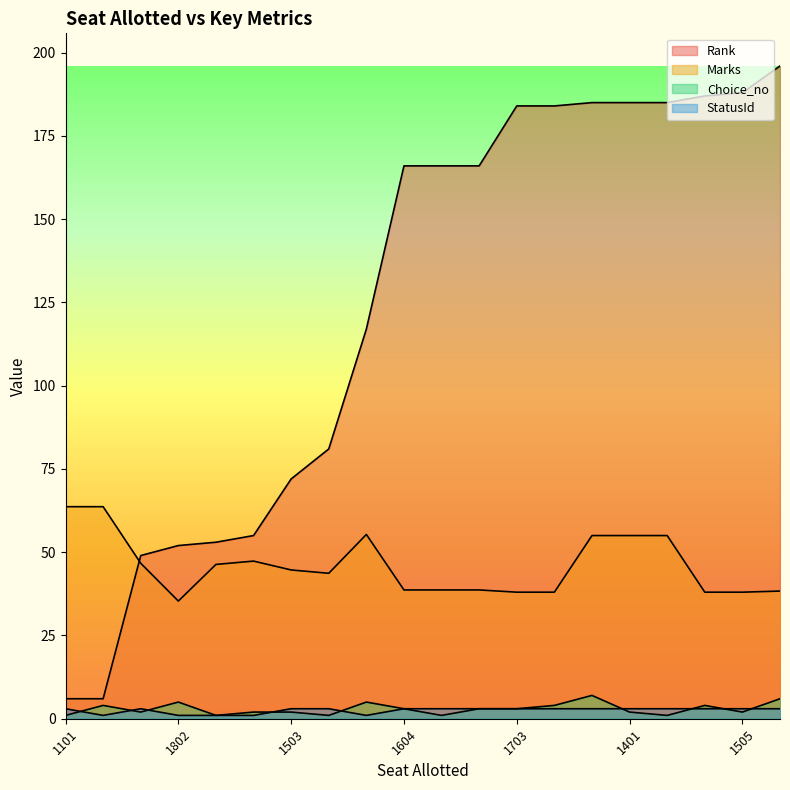

Reading right to left, what are all the values shown in this chart?

Rank: 196.0	188.0	187.0	185.0	185.0	185.0	184.0	184.0	166.0	166.0	166.0	117.0	81.0	72.0	55.0	53.0	52.0	49.0	6.0	6.0
Marks: 38.3	38.0	38.0	55.0	55.0	55.0	38.0	38.0	38.7	38.7	38.7	55.3	43.7	44.7	47.3	46.3	35.3	46.7	63.7	63.7
Choice_no: 6.0	2.0	4.0	1.0	2.0	7.0	4.0	3.0	3.0	1.0	3.0	5.0	1.0	2.0	2.0	1.0	5.0	2.0	4.0	1.0
StatusId: 3.0	3.0	3.0	3.0	3.0	3.0	3.0	3.0	3.0	3.0	3.0	1.0	3.0	3.0	1.0	1.0	1.0	3.0	1.0	3.0